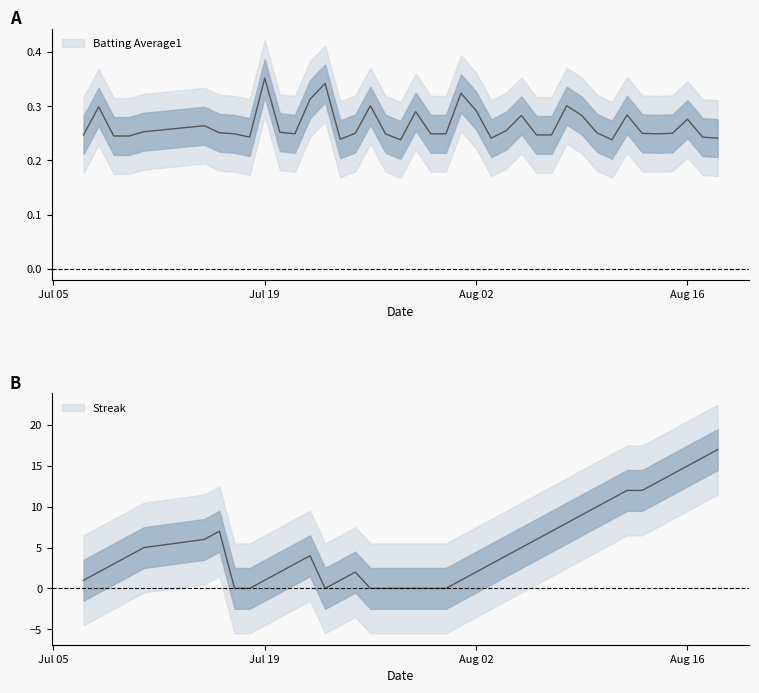

Which series ends up on top after the final intersection of Streak and Batting Average1?

Streak